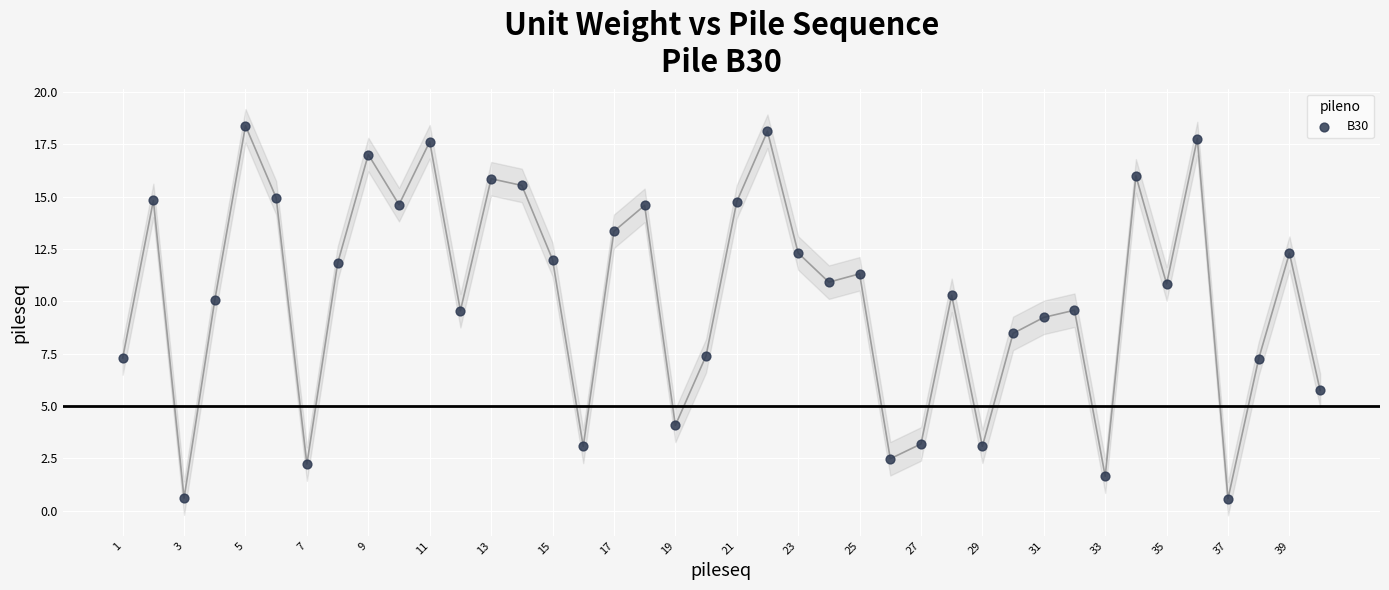

What Y value in the scatter plot is closest to 9?

9.2